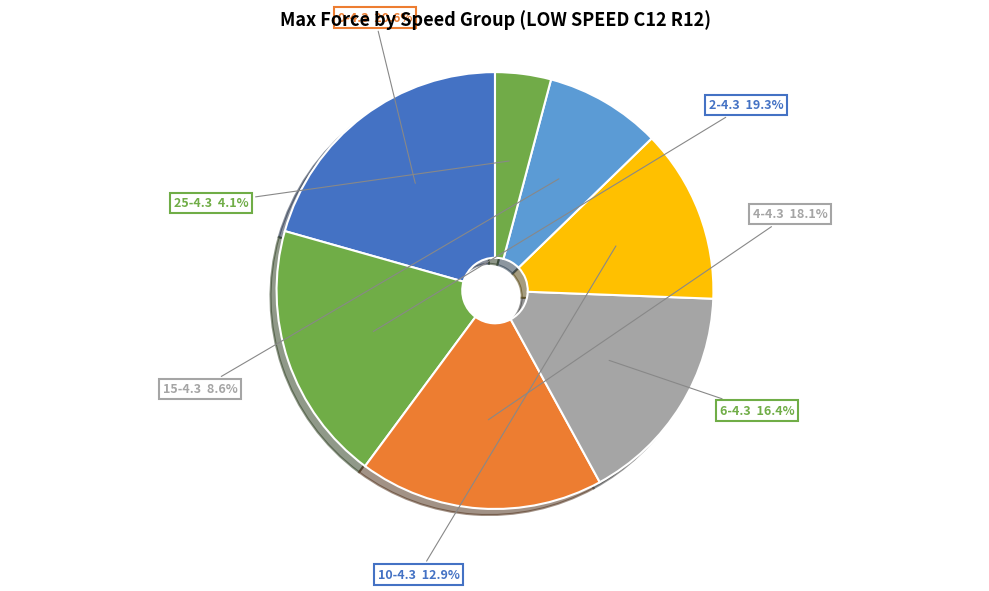

Is there any slice that represents more than half of the pie?

No